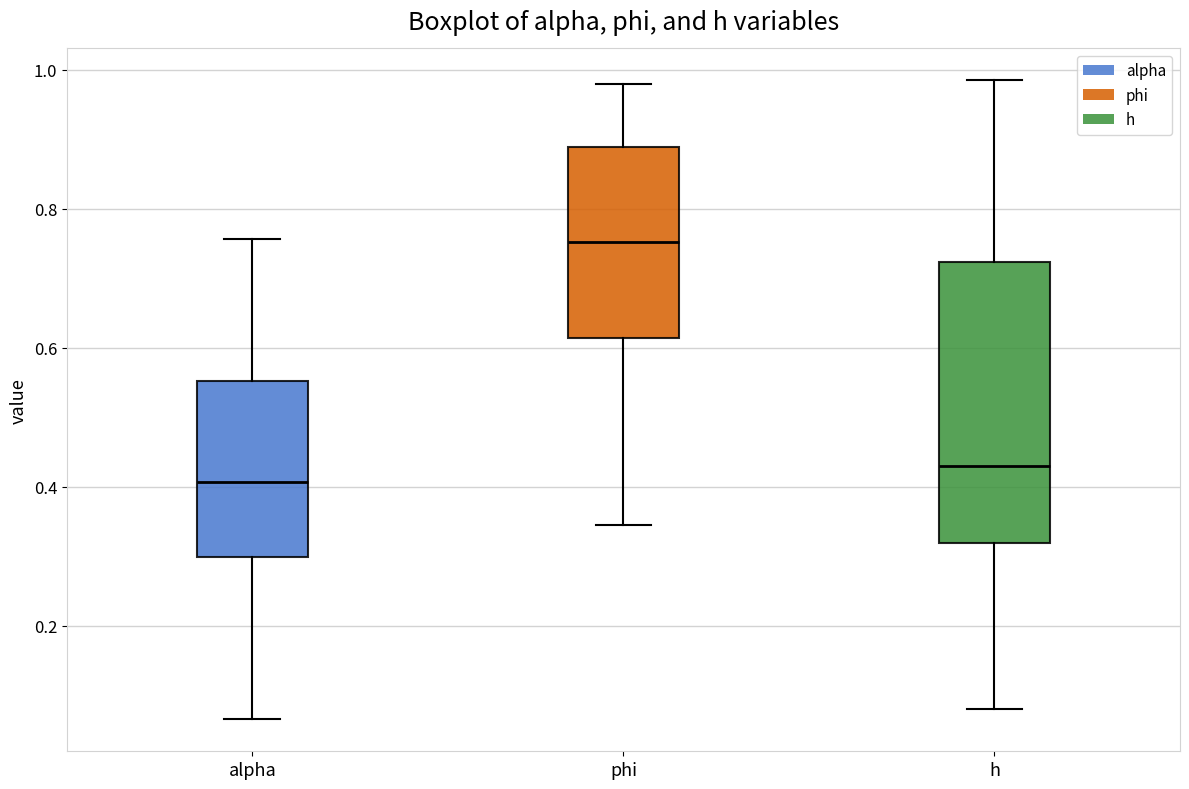

Where is the lower edge of the box for phi on the y-axis? The values are not printed on the chart, so give them approximately, as read against the axis.

0.62